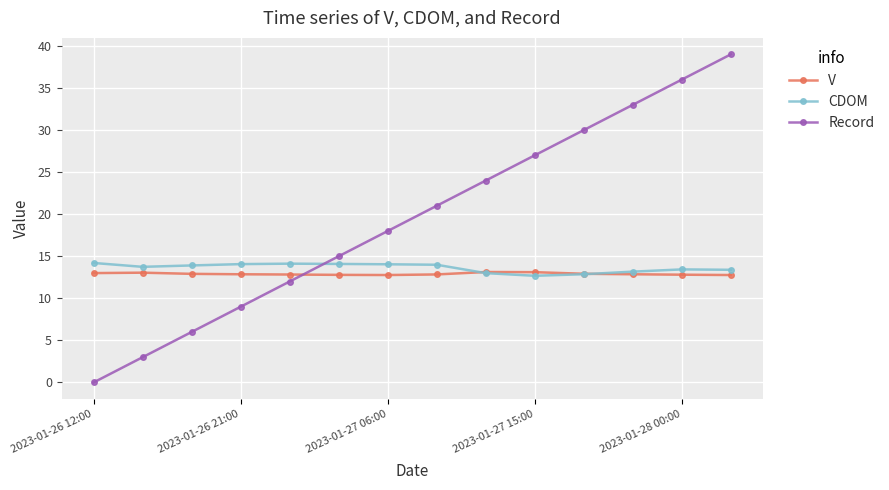

Which series has the largest total across all categories?

Record